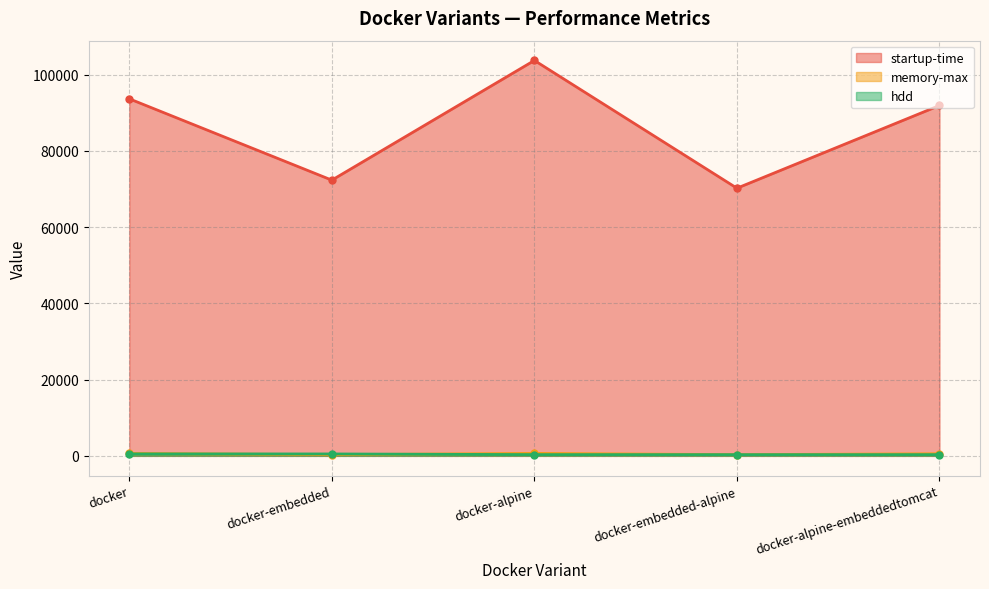

What is the difference between the startup-time values at docker and docker-alpine-embeddedtomcat?

1755.0